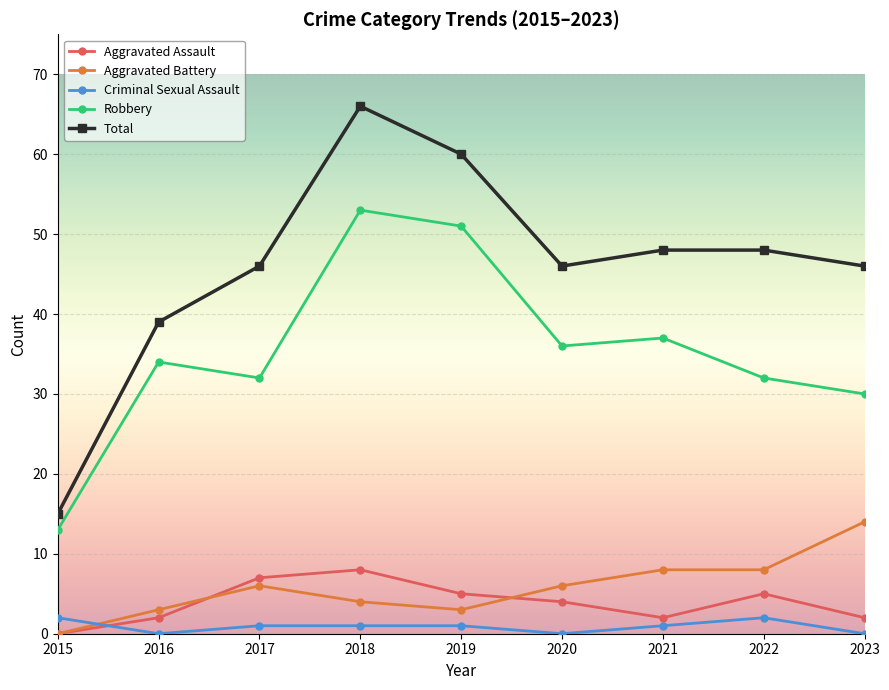

What value does the Criminal Sexual Assault series have at 2022?

2